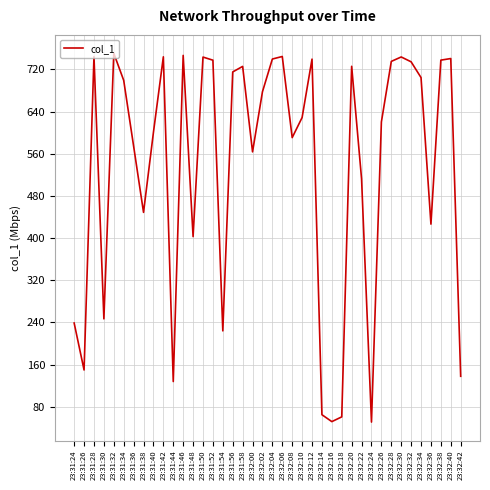

Is it true that the value at 23:31:34 is 699.2?

True